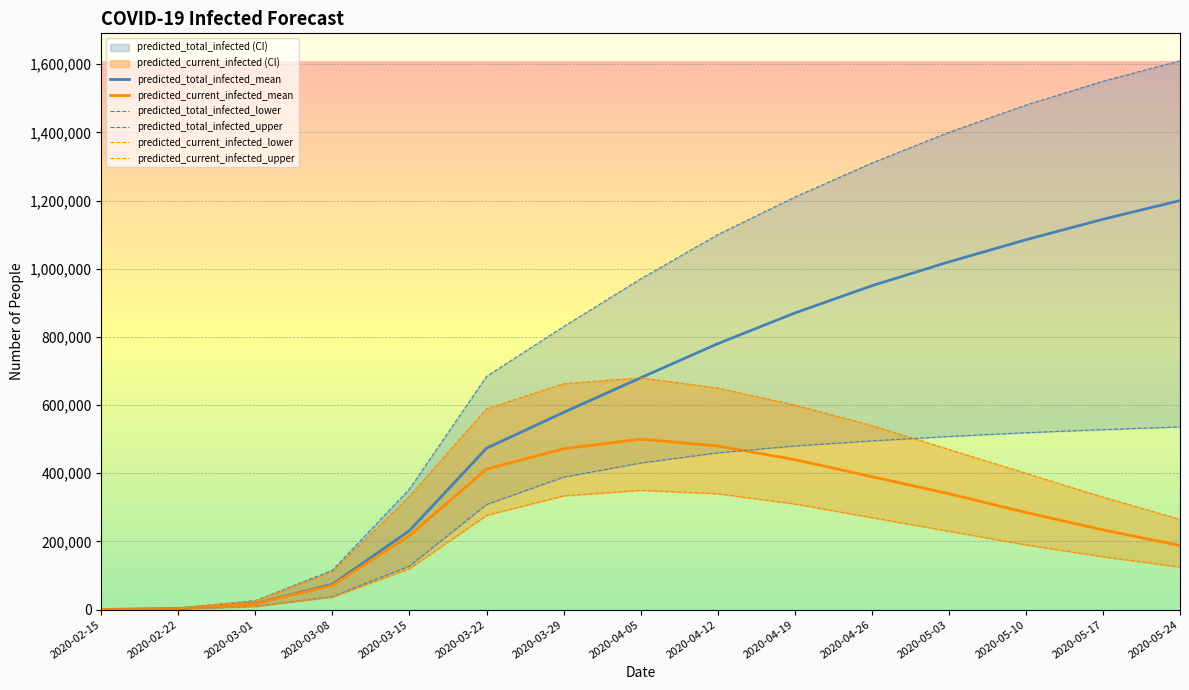

Which series changed the most between 2020-03-22 and 2020-05-03?

predicted_total_infected_upper